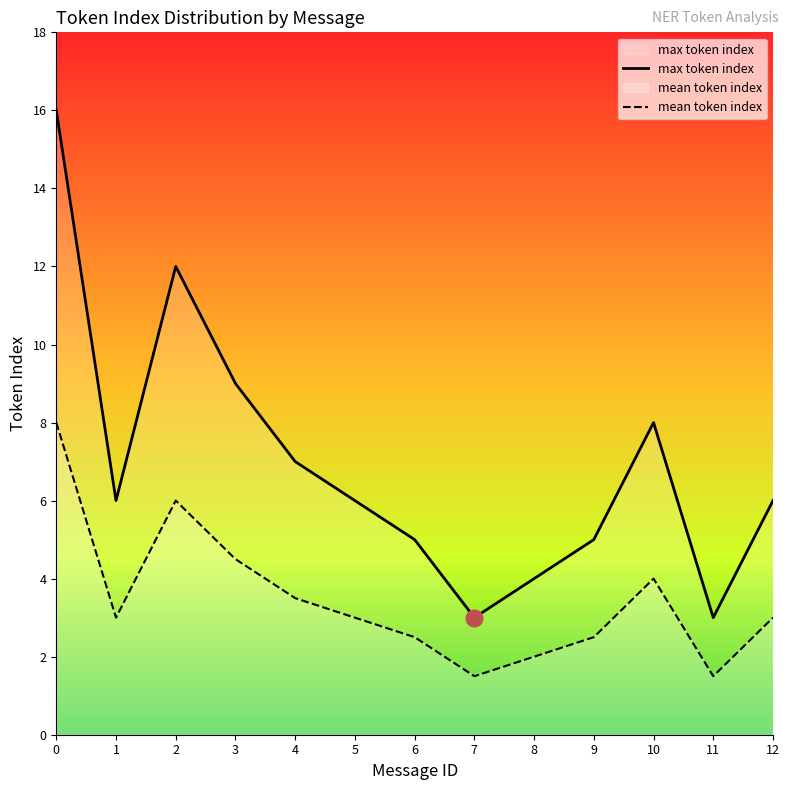

What is the difference between the maximum and minimum values in the max token index series?

13.0